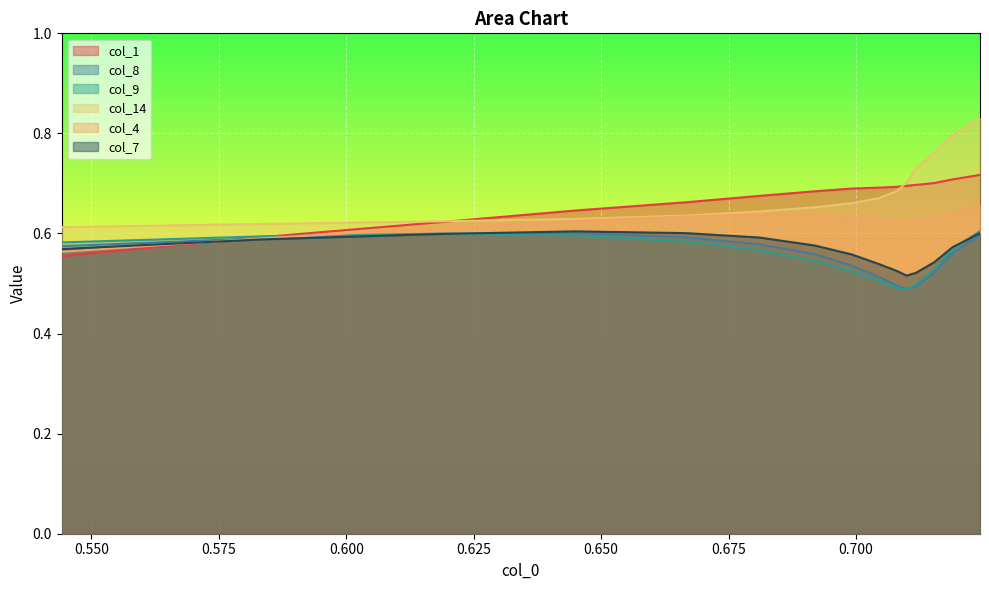

Which series has the largest range (max minus min)?

col_14